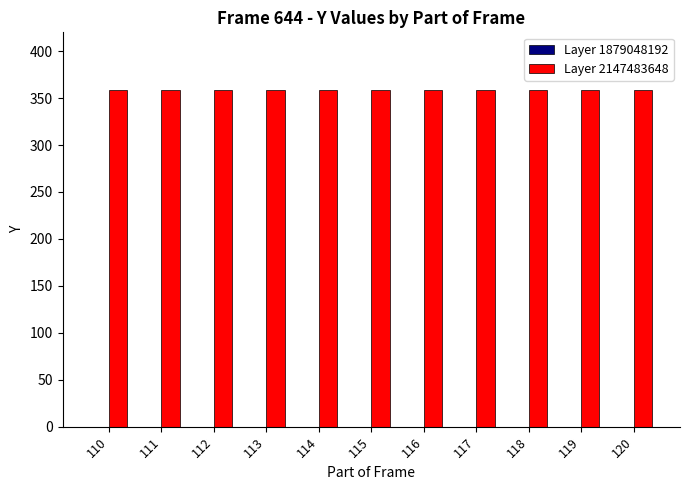

Does the chart contain stacked bars?

No